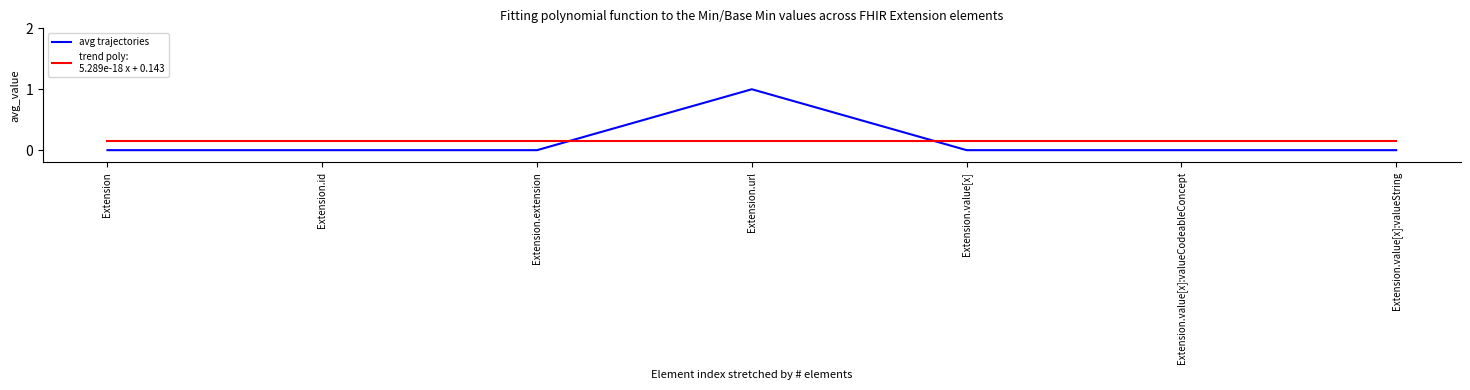

Where is the first local maximum?

Extension.url